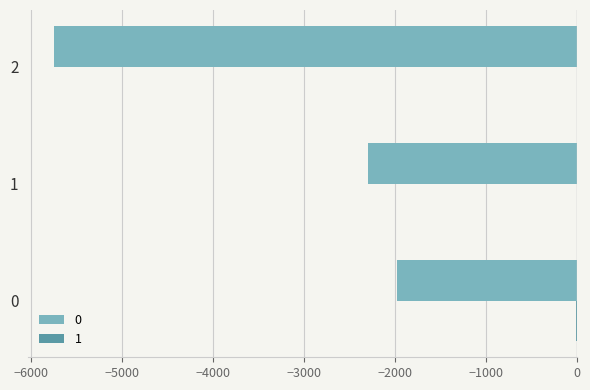

The 0 series shows -5745 at 2. True or false?

True